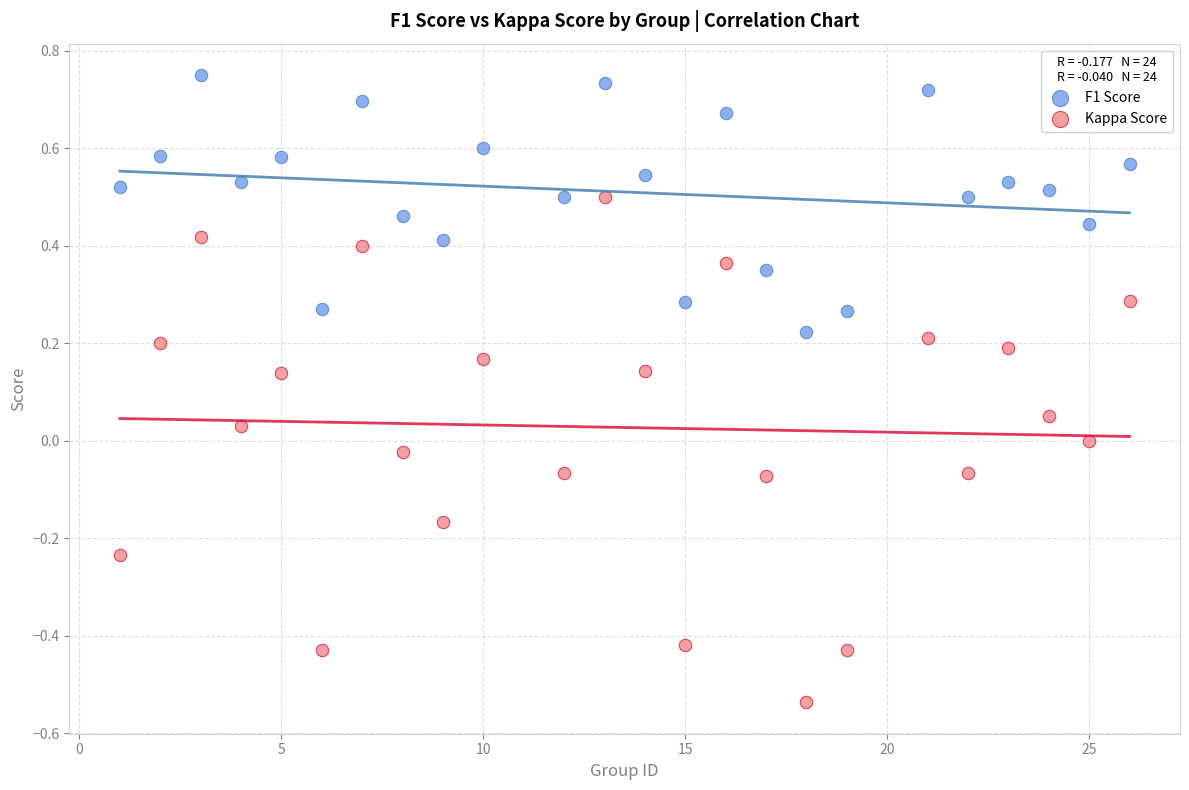

Which series reaches the maximum Y coordinate?

F1 Score